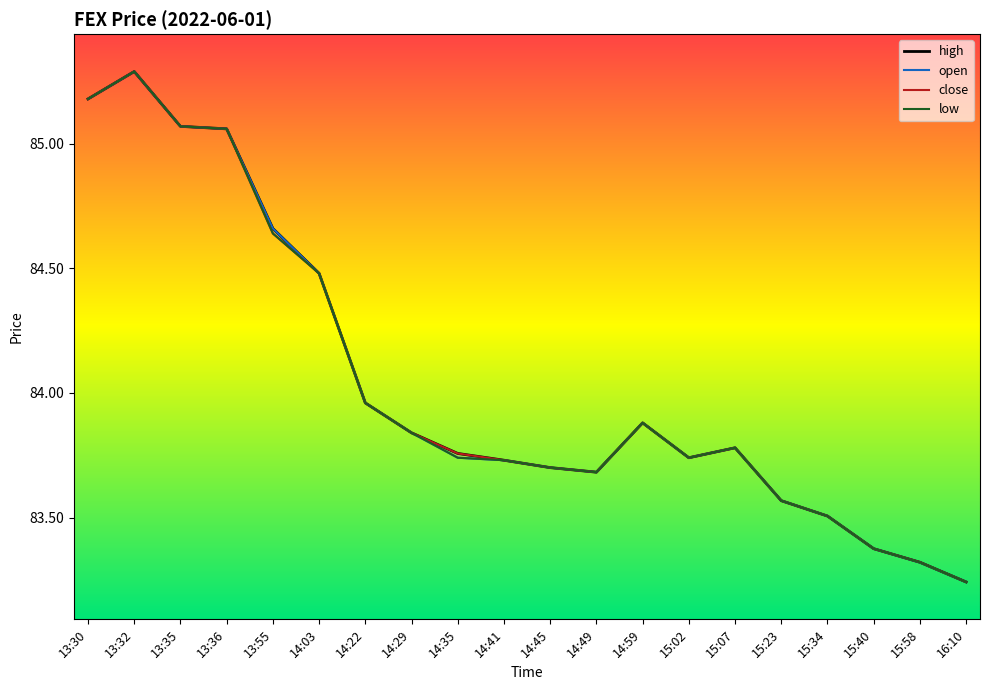

Rank the categories by open value from highest to lowest.

13:32, 13:30, 13:35, 13:36, 13:55, 14:03, 14:22, 14:59, 14:29, 15:07, 14:35, 15:02, 14:41, 14:45, 14:49, 15:23, 15:34, 15:40, 15:58, 16:10